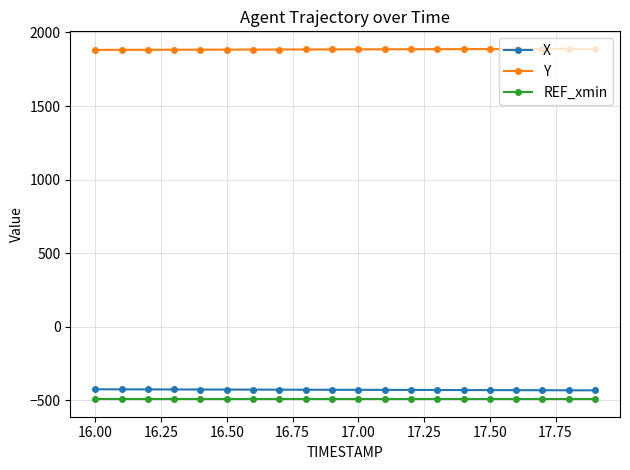

What are all the series names shown in the legend?

X, Y, REF_xmin